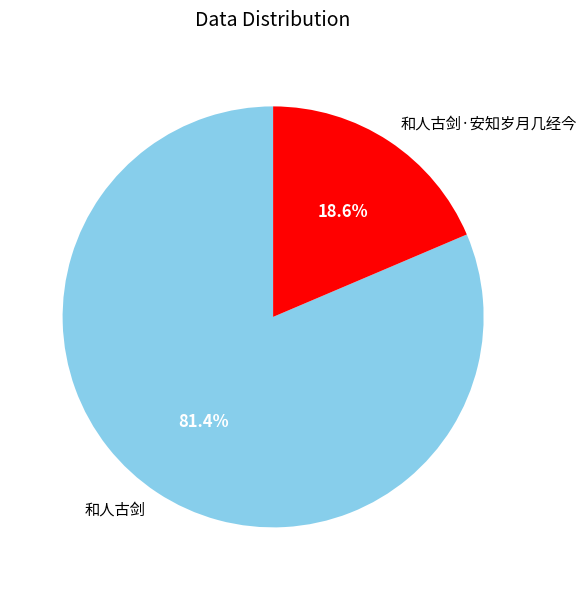

Which category accounts for the majority?

和人古剑